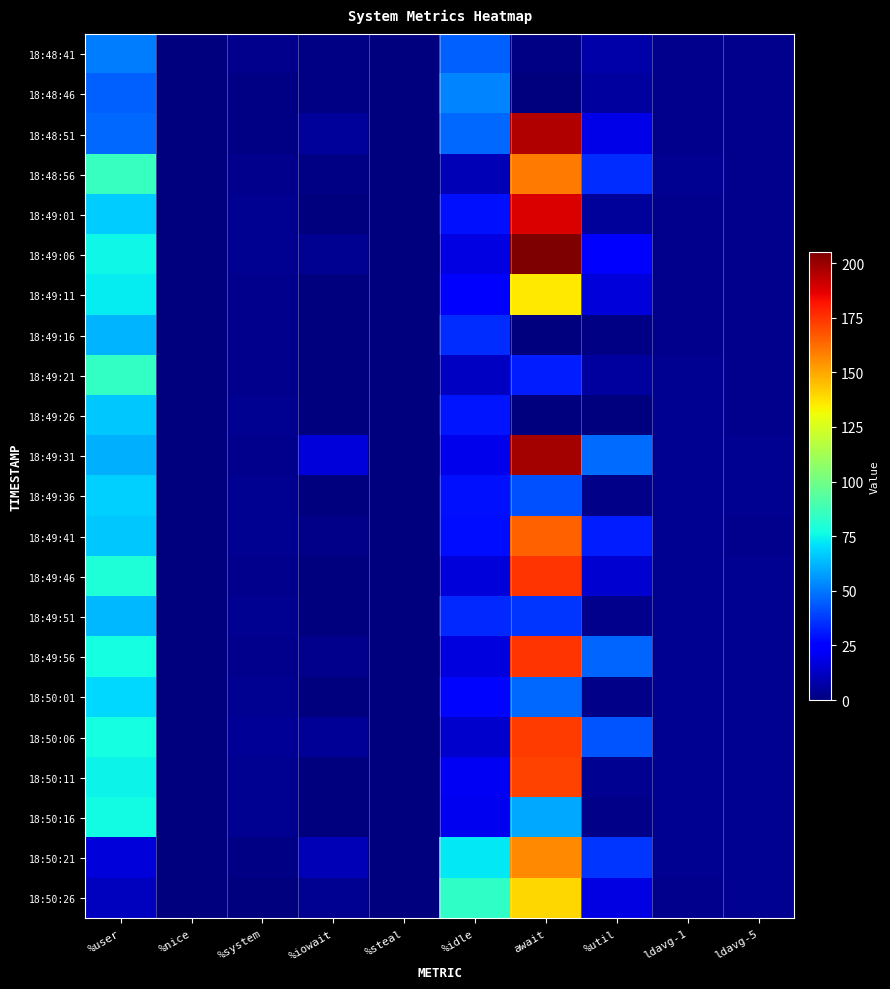

What is the greatest value displayed?

204.9